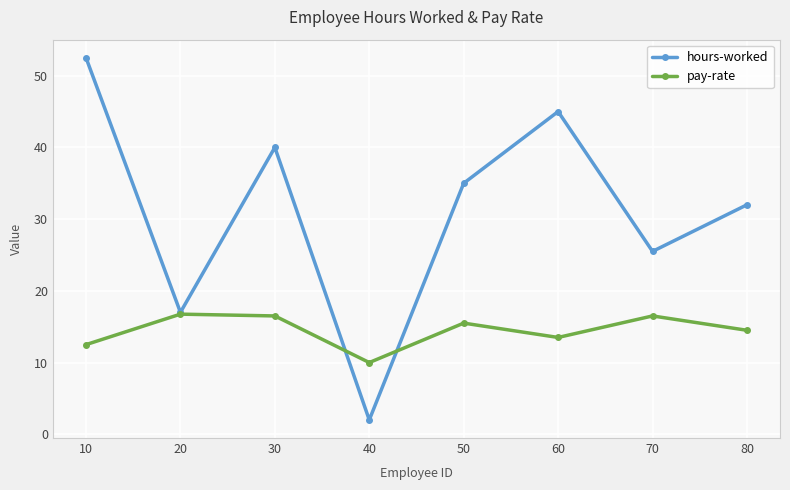

True or false: pay-rate has more than 2 points higher than both neighbors.

True